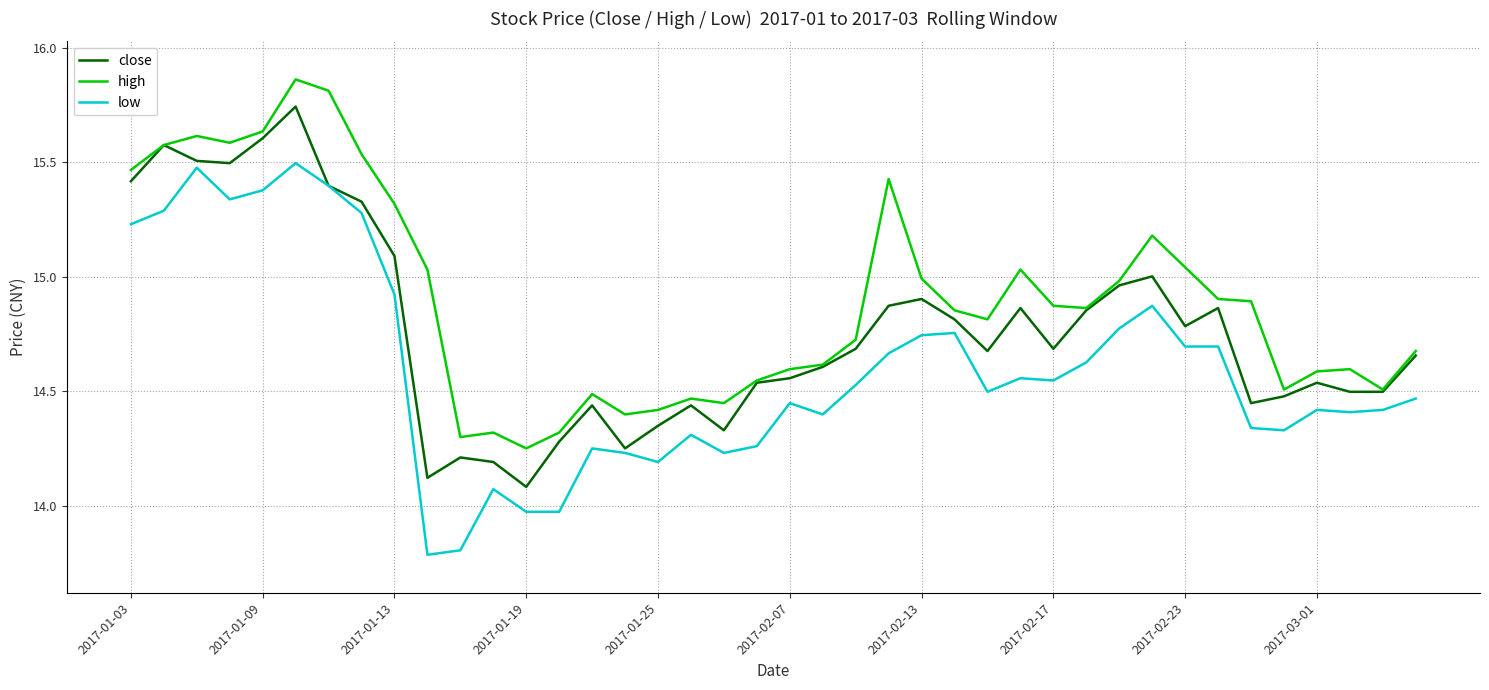

Rank the series by their average value, from lowest to highest.

low, close, high